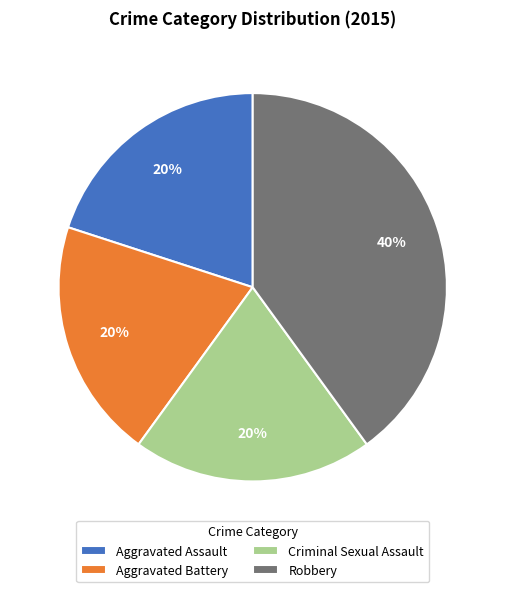

How many slices are in this pie chart?

4